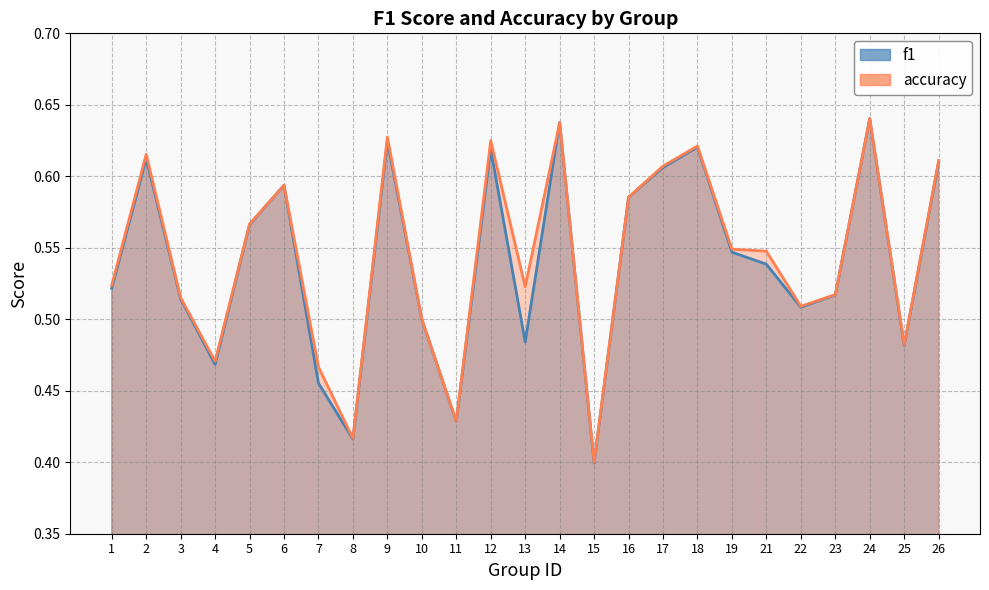

Count the f1 values in the range 0 to 1.

25